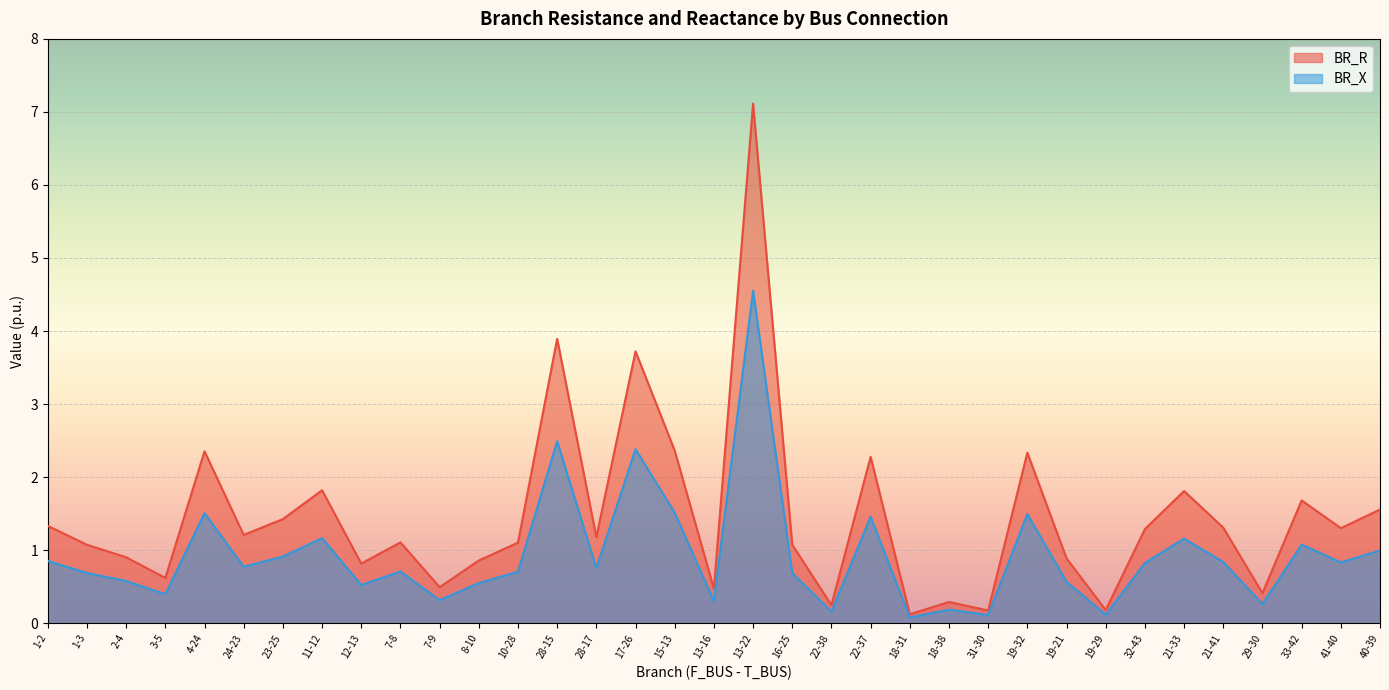

Which series has the widest spread of values?

BR_R